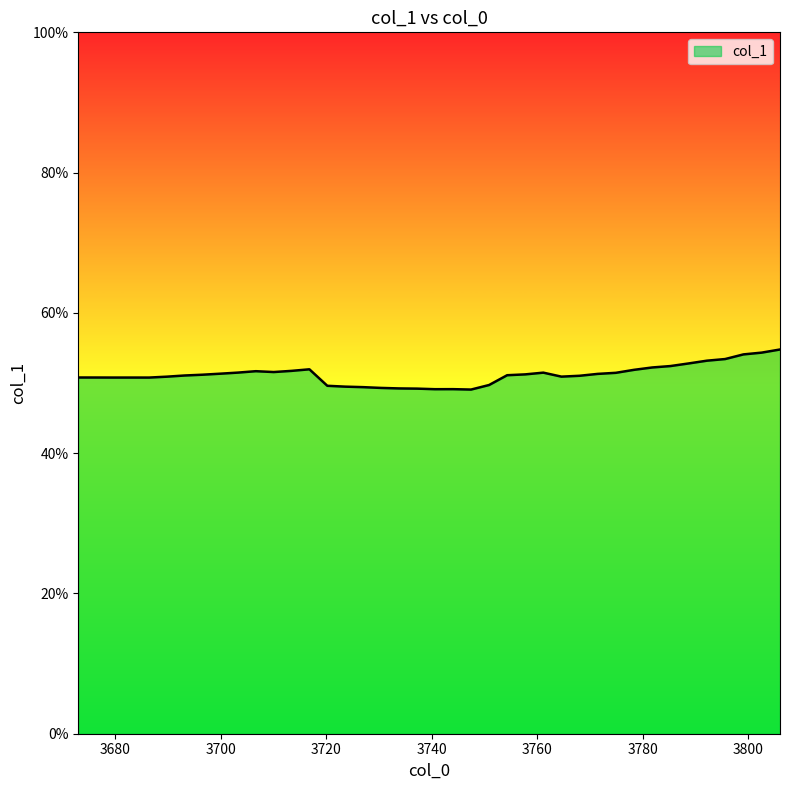

Is this an area chart (filled region under the line)?

Yes